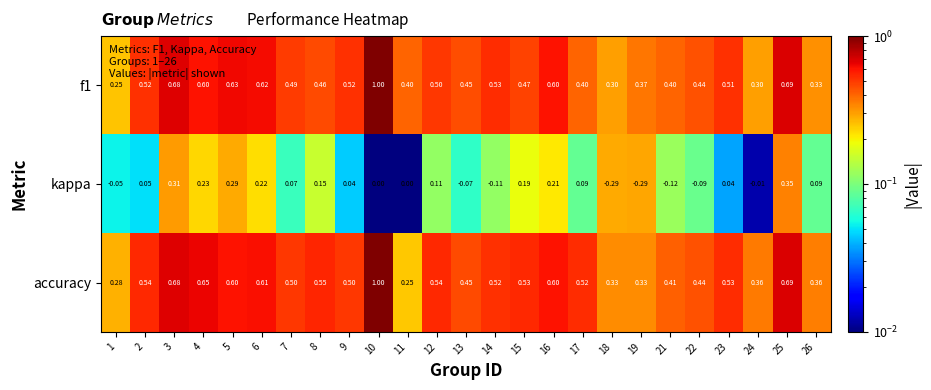

Is the value of kappa at 10 greater than the value of accuracy at 15?

No